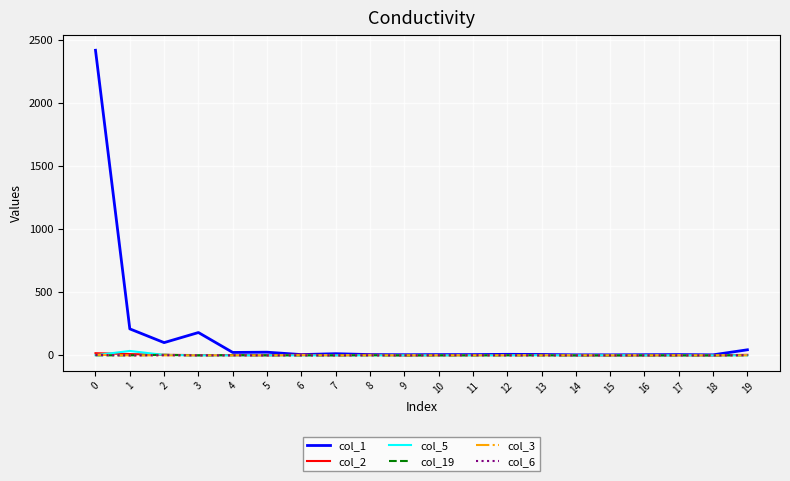

The value of col_6 at 9 is 0. True or false?

True